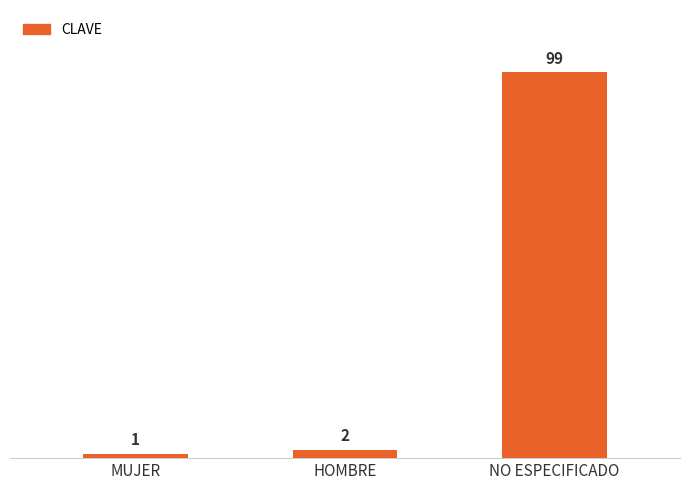

Rank the categories by value from highest to lowest.

NO ESPECIFICADO, HOMBRE, MUJER